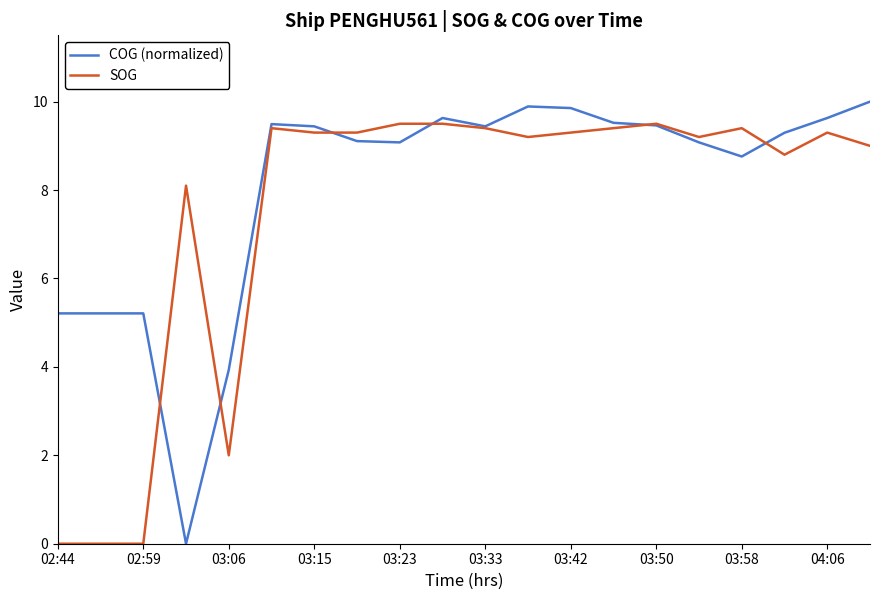

Which series has the widest spread of values?

COG (normalized)